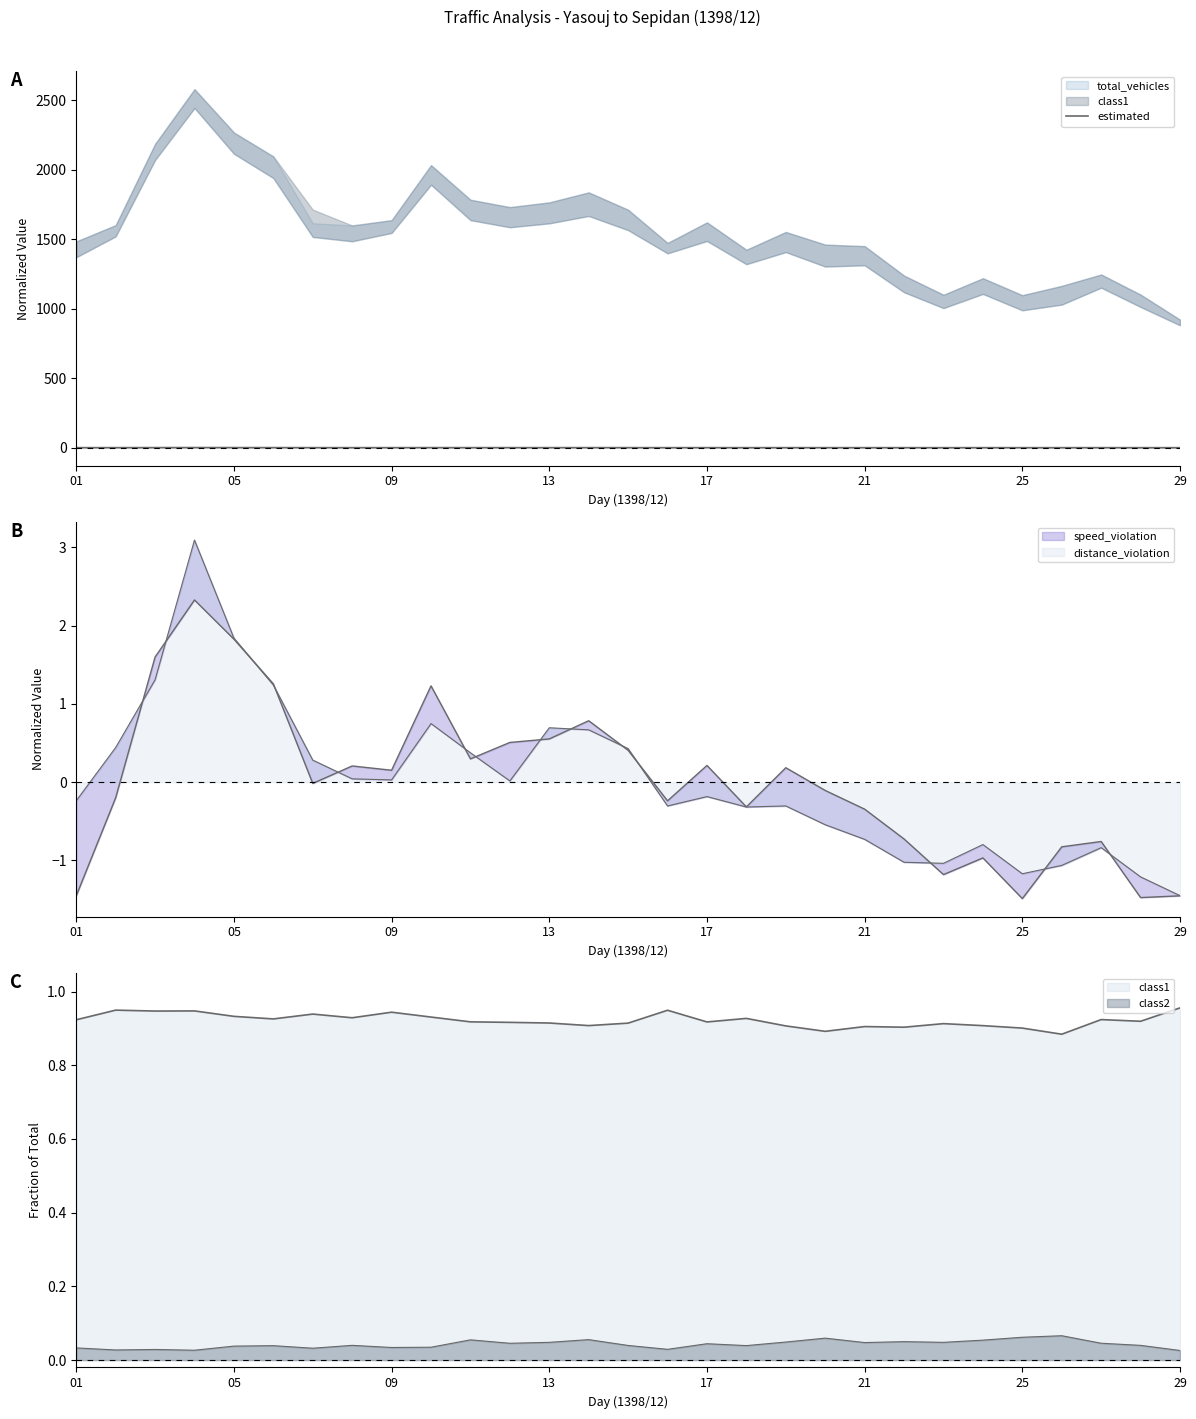

True or false: the data has more than 1 interior local peaks.

True